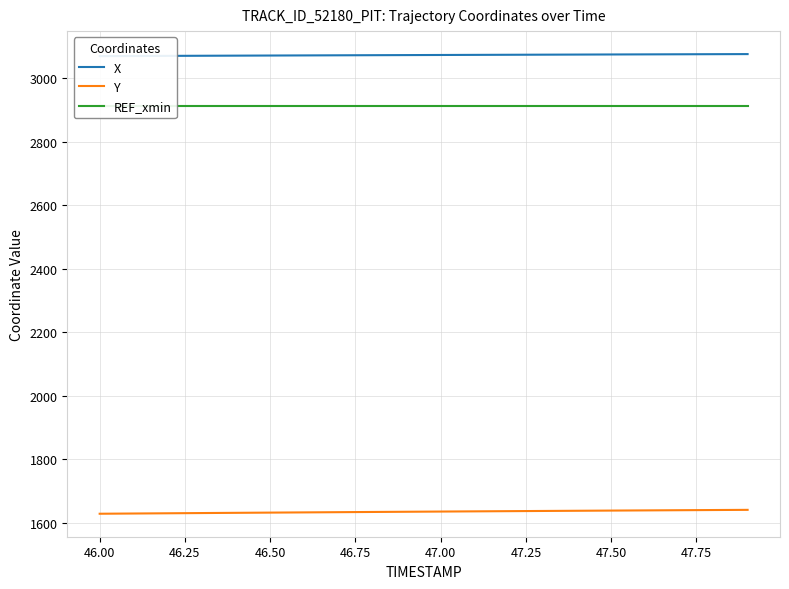

True or false: X has more than 0 points higher than both neighbors.

False